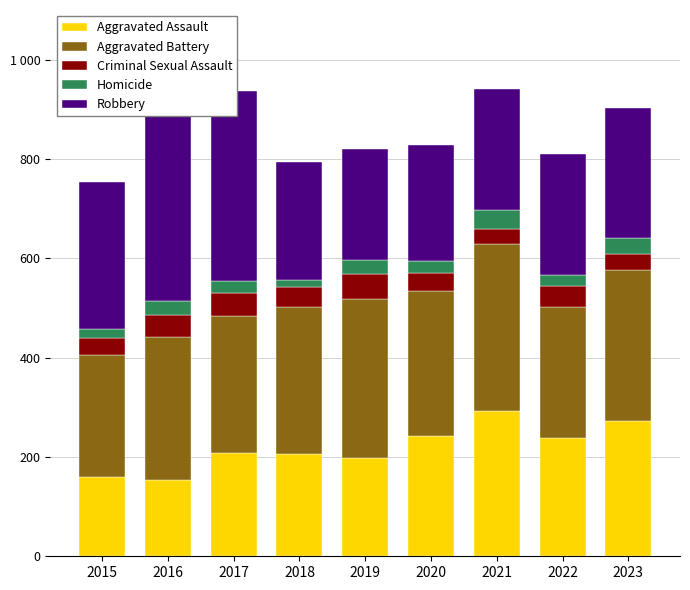

Does the chart contain any negative values?

No